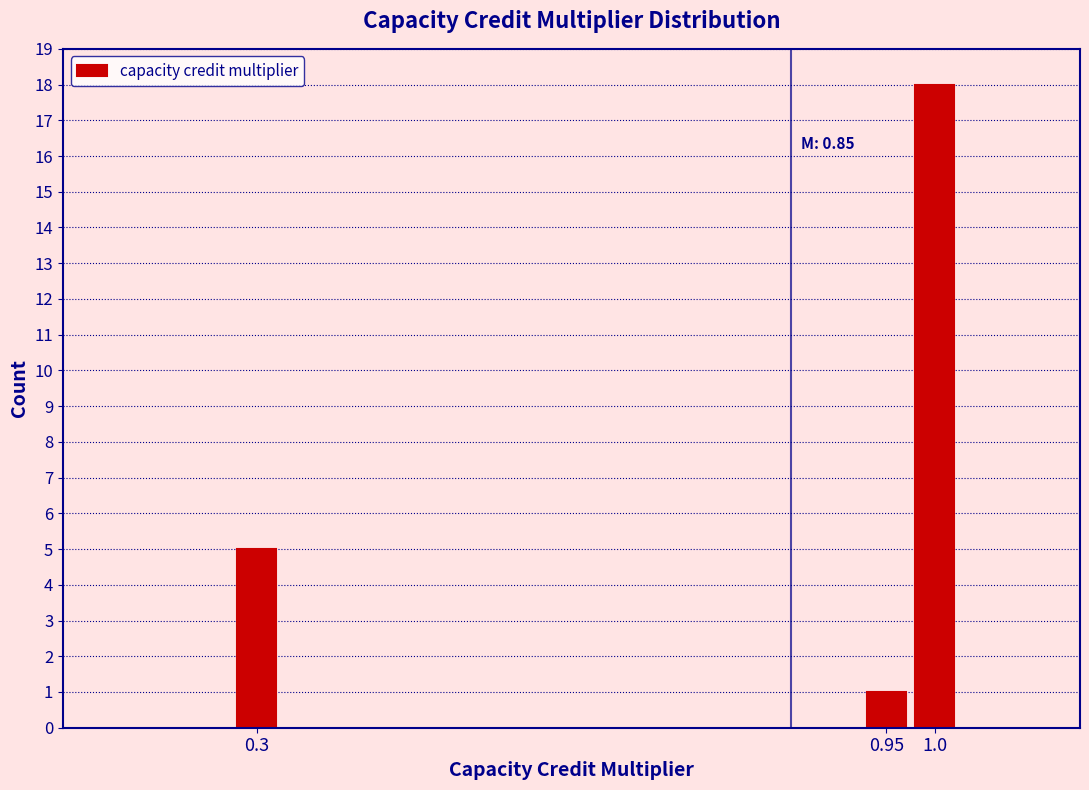

Reading left to right, extract all data points from this chart.

0.3=5	0.95=1	1.0=18